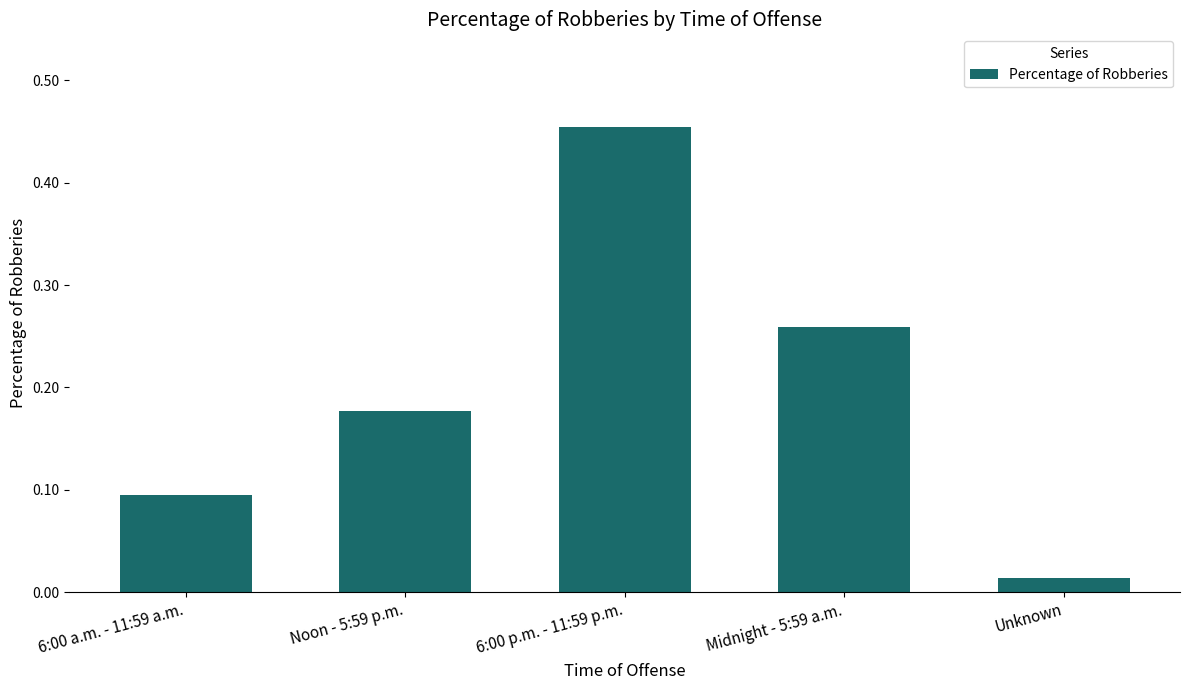

What is the difference between the maximum and minimum values?

0.4